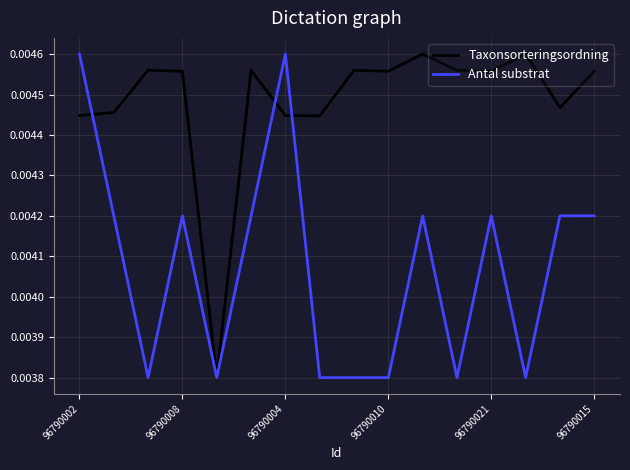

List the series in order of their overall mean, highest first.

Taxonsorteringsordning, Antal substrat